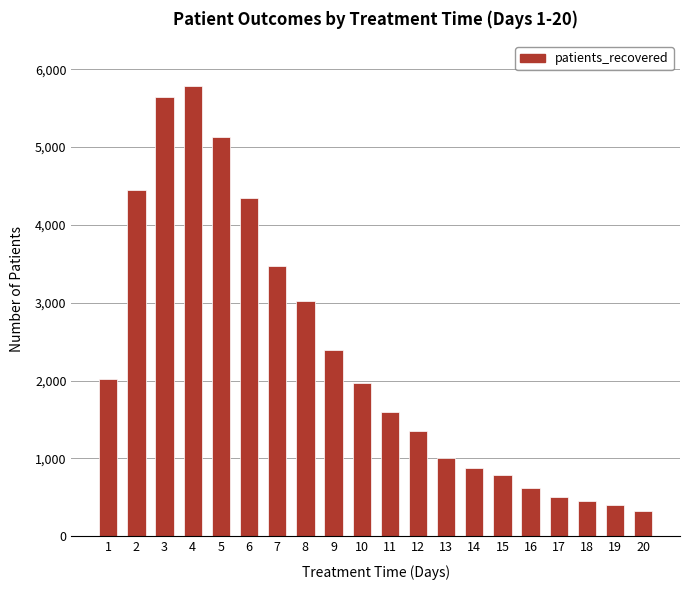

What is the ratio of the value at 12 to the value at 4?

0.2